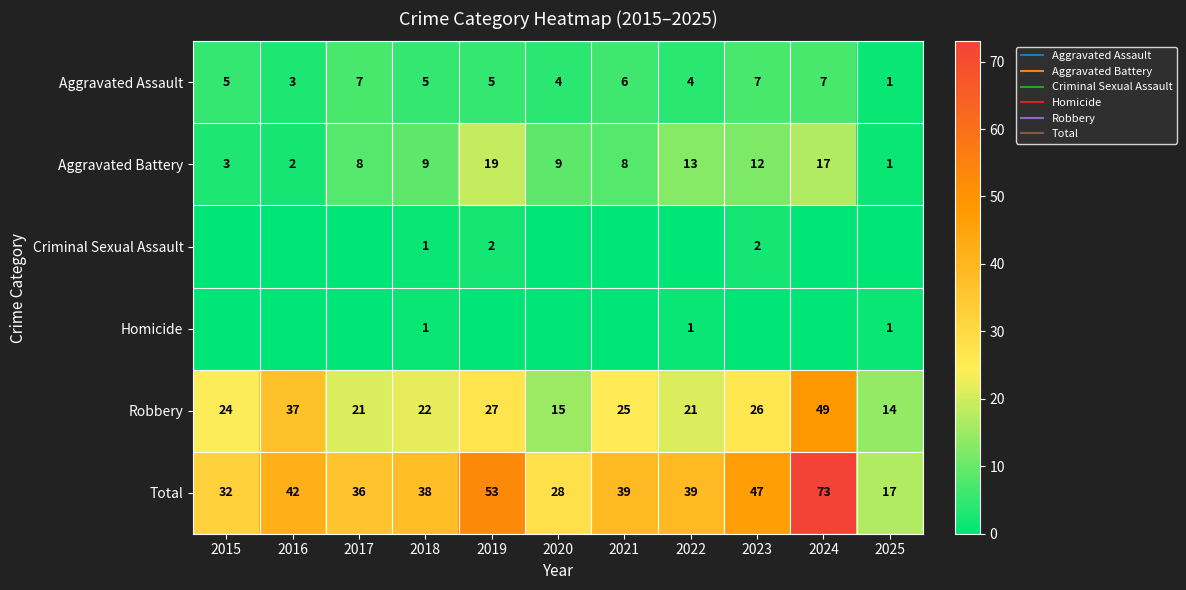

What is the difference between the highest and lowest values at 2017?

36